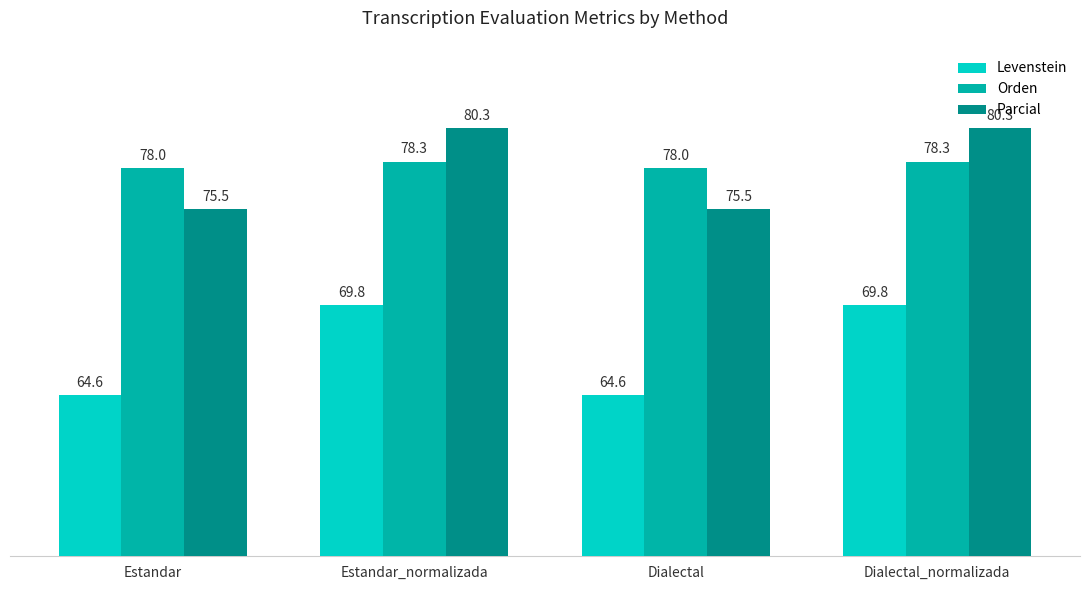

What is the label of the 3rd bar from the left?

Dialectal